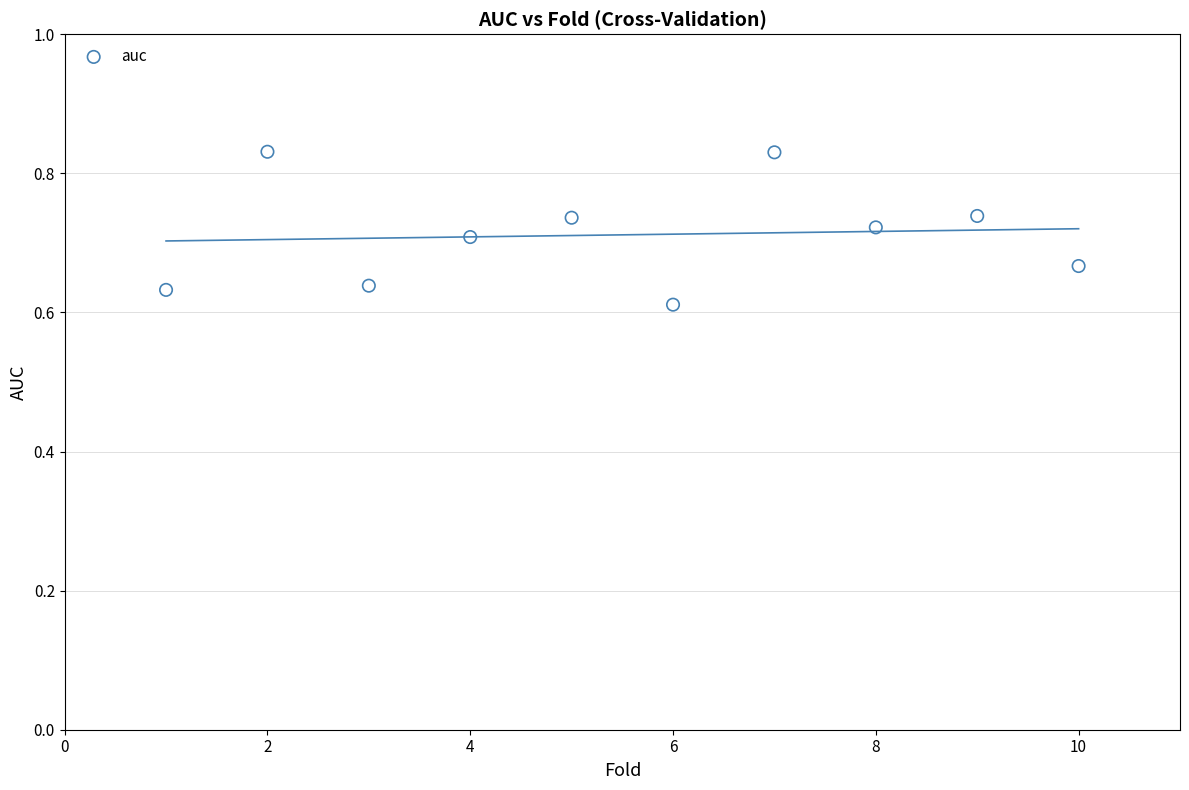

What is the average X value?

5.5